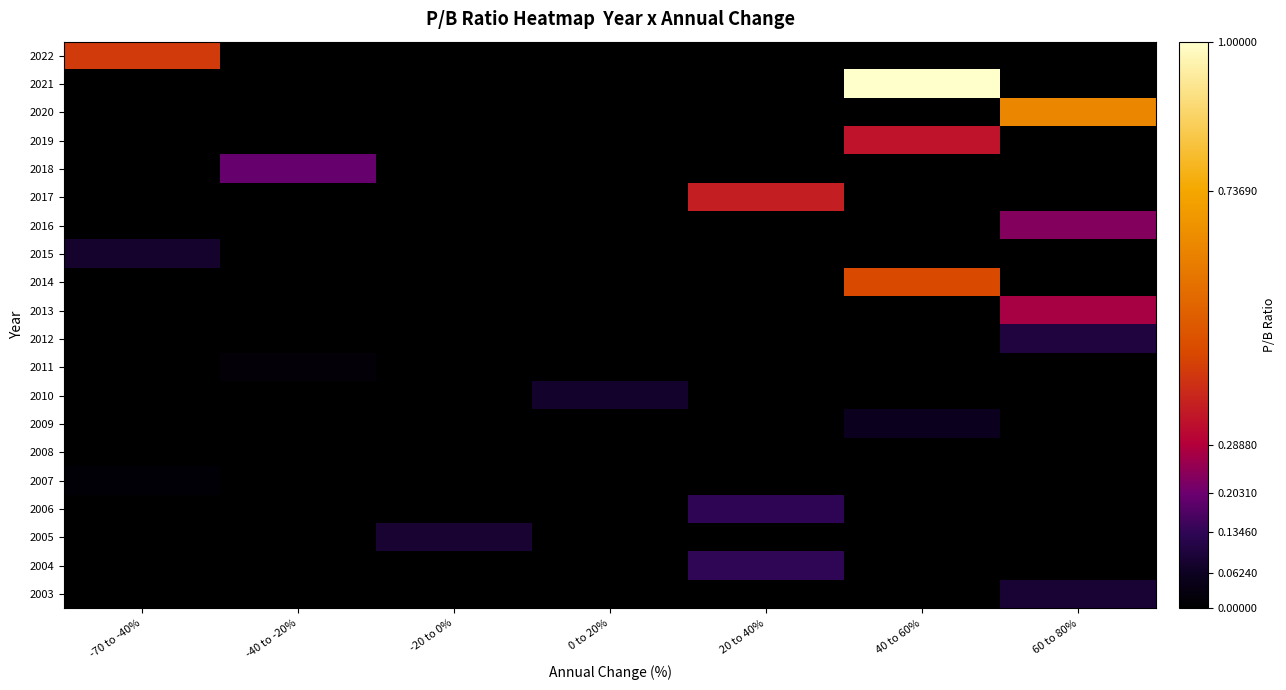

At which label does 2006 reach its minimum?

-70 to -40%